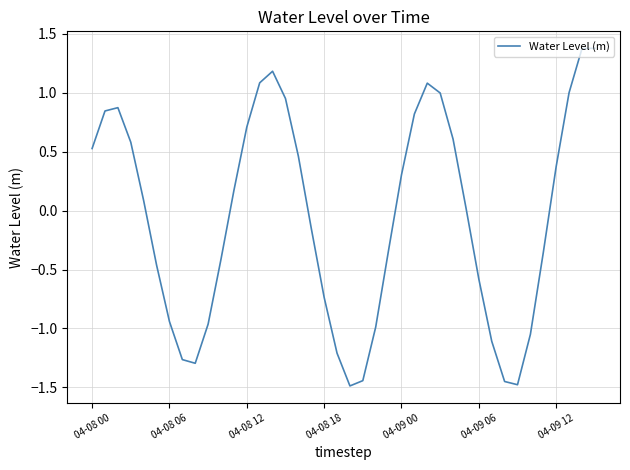

What is the greatest value displayed?

1.4